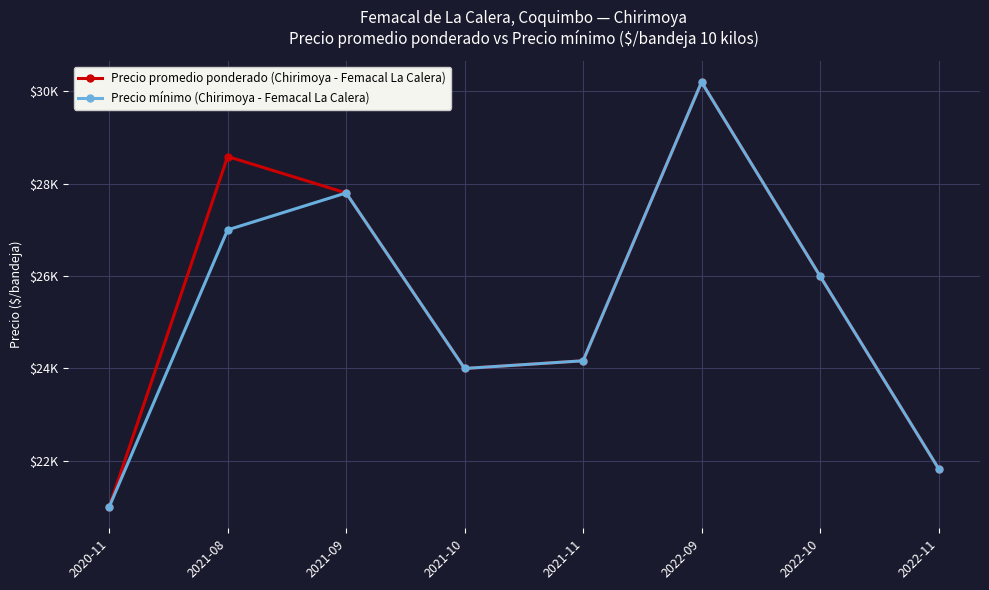

The value of Precio mínimo (Chirimoya - Femacal La Calera) at 2022-11 is 21833.3. True or false?

True